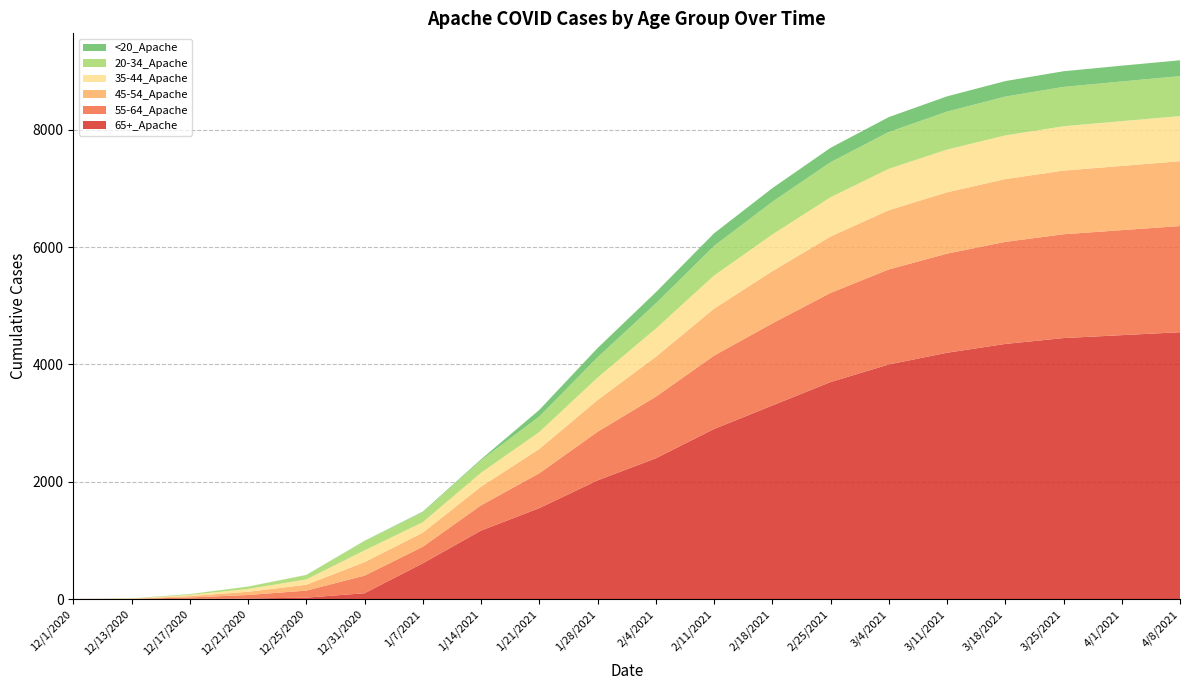

Reading right to left, what are all the values shown in this chart?

65+_Apache: 4/8/2021=4550	4/1/2021=4500	3/25/2021=4450	3/18/2021=4350	3/11/2021=4200	3/4/2021=4000	2/25/2021=3700	2/18/2021=3300	2/11/2021=2900	2/4/2021=2400	1/28/2021=2024	1/21/2021=1551	1/14/2021=1168	1/7/2021=610	12/31/2020=100	12/25/2020=25	12/21/2020=10	12/17/2020=3	12/13/2020=1	12/1/2020=0
55-64_Apache: 4/8/2021=1810	4/1/2021=1790	3/25/2021=1770	3/18/2021=1740	3/11/2021=1690	3/4/2021=1620	2/25/2021=1520	2/18/2021=1400	2/11/2021=1250	2/4/2021=1050	1/28/2021=828	1/21/2021=594	1/14/2021=431	1/7/2021=282	12/31/2020=300	12/25/2020=120	12/21/2020=60	12/17/2020=25	12/13/2020=3	12/1/2020=2
45-54_Apache: 4/8/2021=1105	4/1/2021=1095	3/25/2021=1085	3/18/2021=1070	3/11/2021=1045	3/4/2021=1010	2/25/2021=960	2/18/2021=890	2/11/2021=800	2/4/2021=680	1/28/2021=540	1/21/2021=414	1/14/2021=317	1/7/2021=240	12/31/2020=230	12/25/2020=100	12/21/2020=55	12/17/2020=23	12/13/2020=3	12/1/2020=2
35-44_Apache: 4/8/2021=769	4/1/2021=763	3/25/2021=756	3/18/2021=745	3/11/2021=728	3/4/2021=705	2/25/2021=670	2/18/2021=625	2/11/2021=565	2/4/2021=480	1/28/2021=383	1/21/2021=289	1/14/2021=237	1/7/2021=179	12/31/2020=200	12/25/2020=90	12/21/2020=48	12/17/2020=21	12/13/2020=2	12/1/2020=0
20-34_Apache: 4/8/2021=682	4/1/2021=677	3/25/2021=671	3/18/2021=662	3/11/2021=648	3/4/2021=628	2/25/2021=598	2/18/2021=558	2/11/2021=505	2/4/2021=430	1/28/2021=346	1/21/2021=264	1/14/2021=213	1/7/2021=169	12/31/2020=160	12/25/2020=75	12/21/2020=40	12/17/2020=12	12/13/2020=2	12/1/2020=0
<20_Apache: 4/8/2021=270	4/1/2021=269	3/25/2021=267	3/18/2021=264	3/11/2021=260	3/4/2021=254	2/25/2021=245	2/18/2021=232	2/11/2021=215	2/4/2021=190	1/28/2021=158	1/21/2021=113	1/14/2021=17	1/7/2021=11	12/31/2020=4	12/25/2020=2	12/21/2020=1	12/17/2020=1	12/13/2020=1	12/1/2020=0